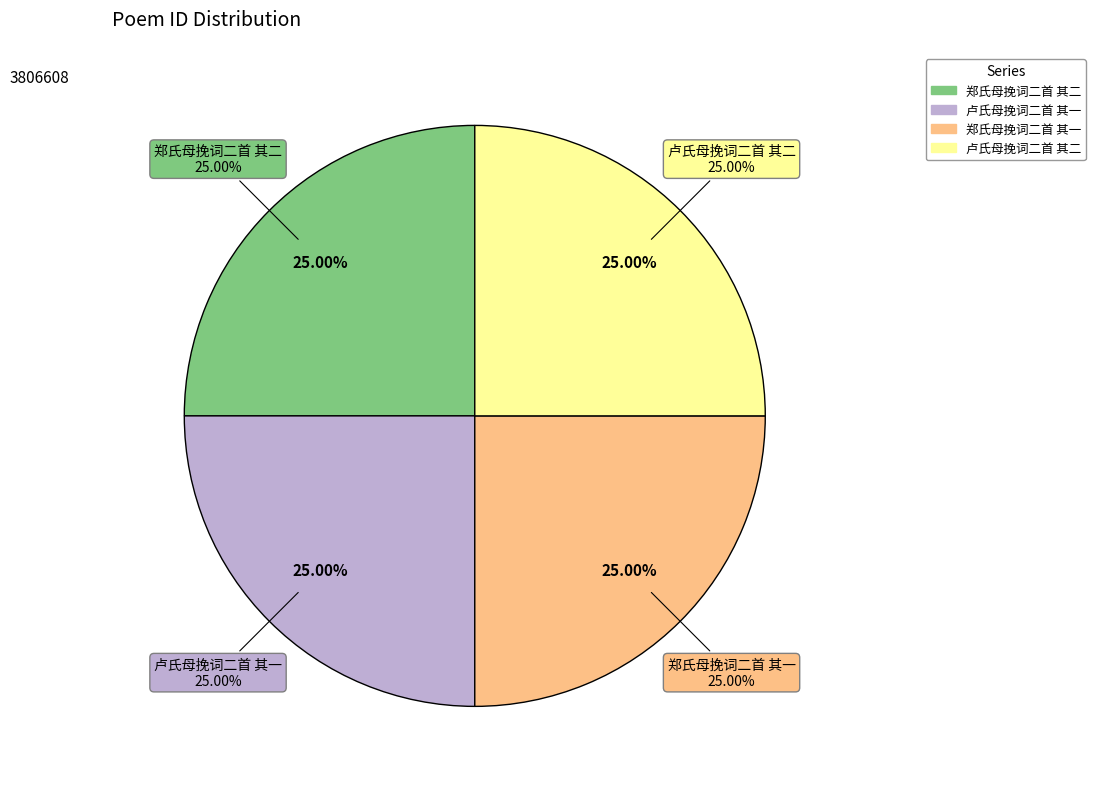

Is there any slice that represents more than half of the pie?

No